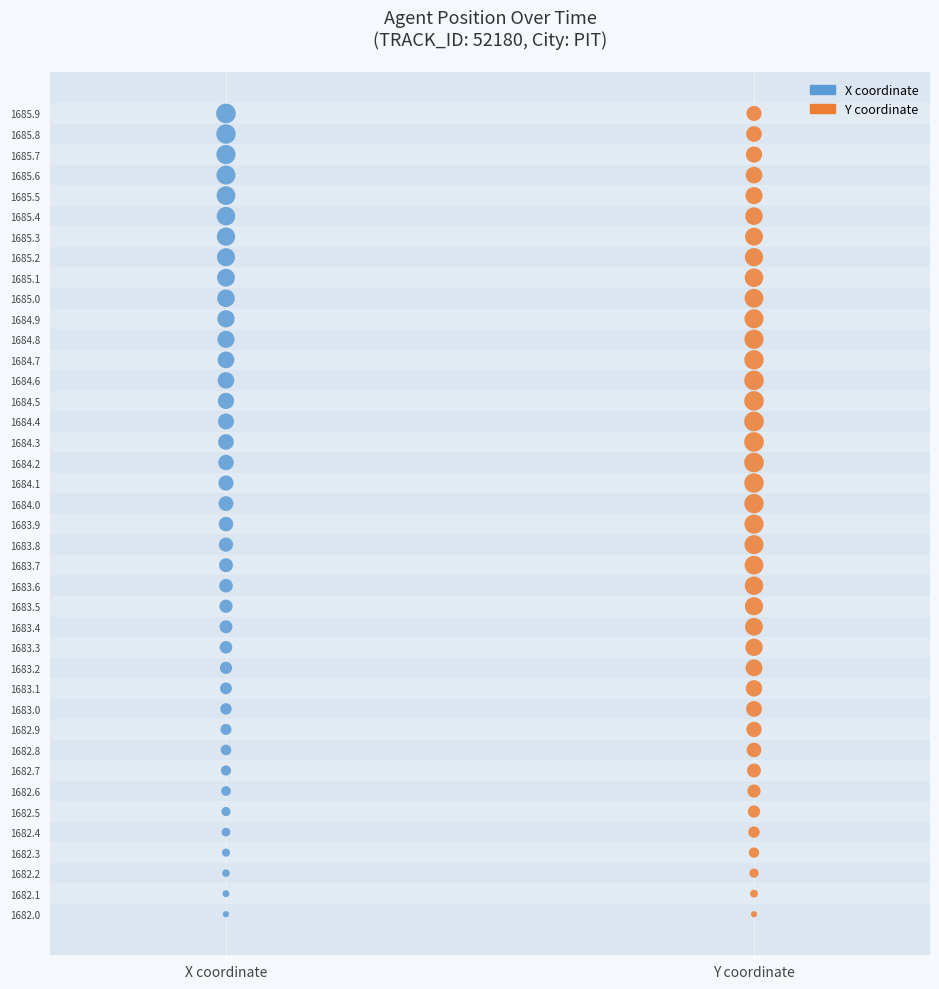

What are all the series names shown in the legend?

X coordinate, Y coordinate